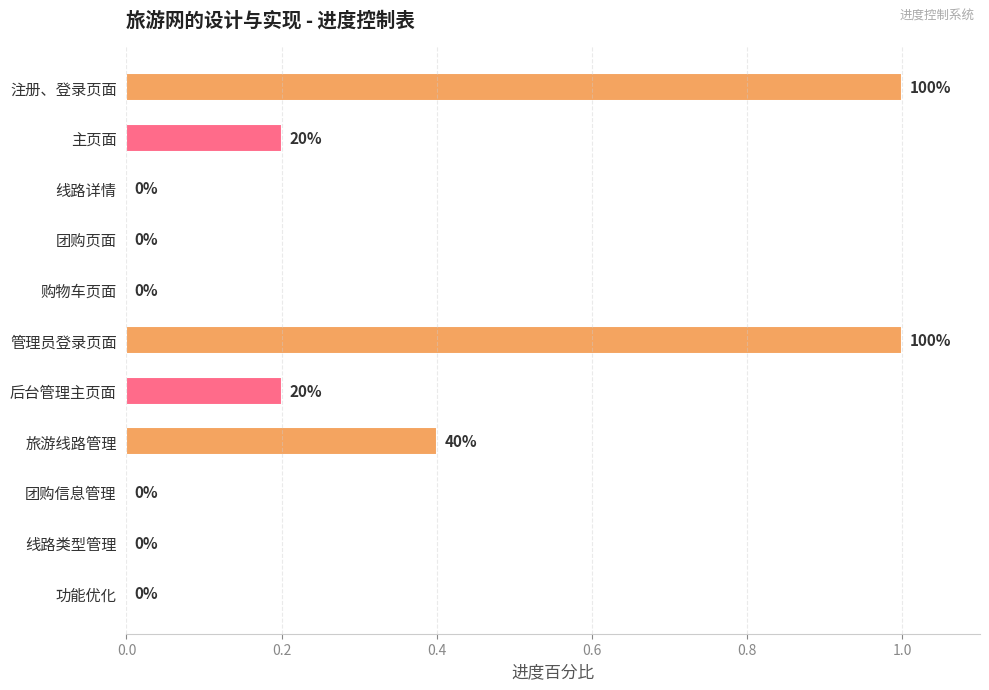

What is the change in value from 注册、登录页面 to 团购页面?

-1.0